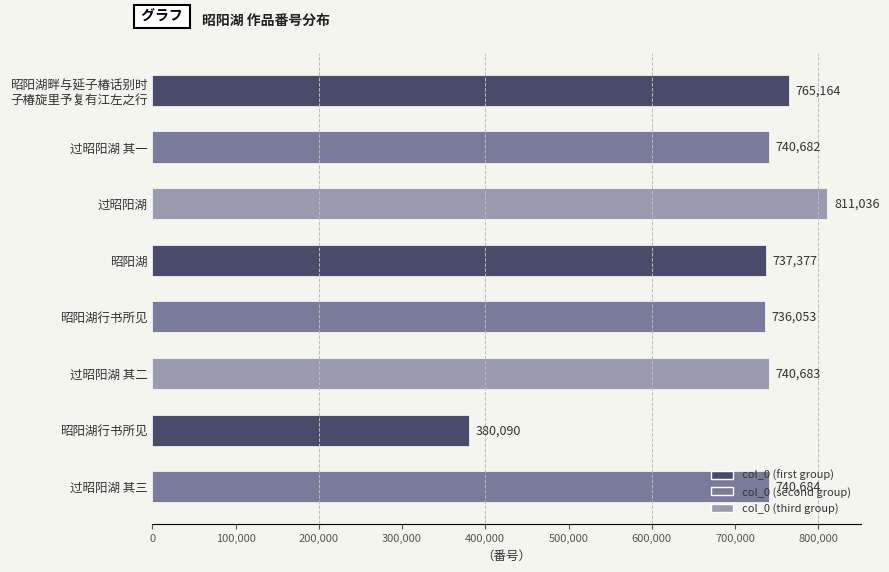

How many data points does each series have?

8